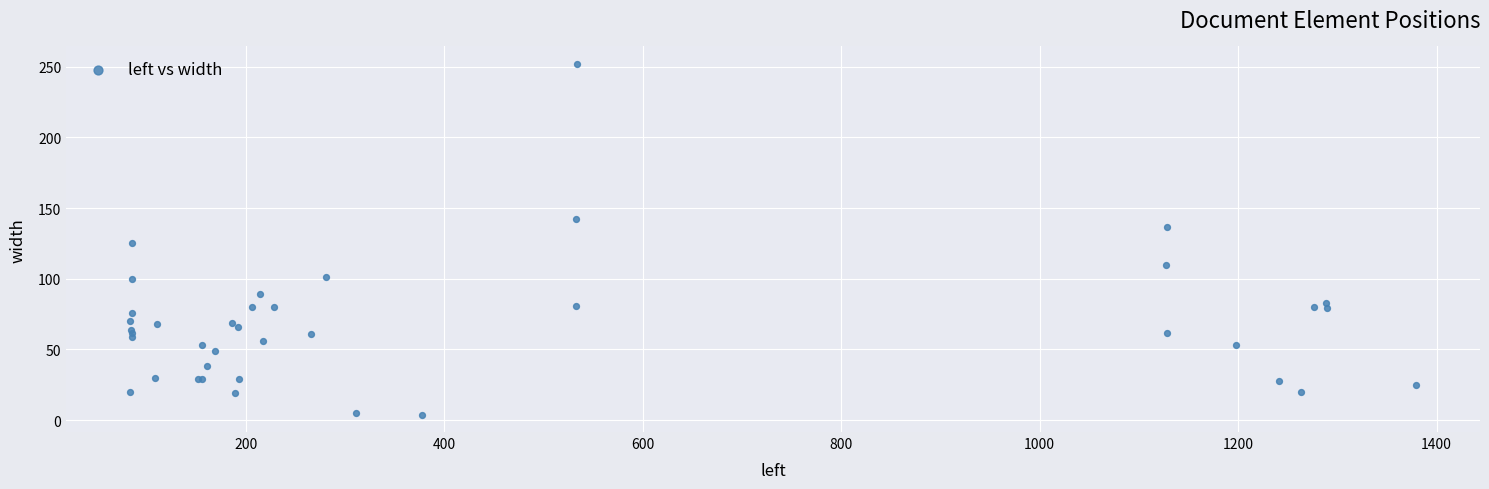

What Y value in the scatter plot is closest to 128?

125